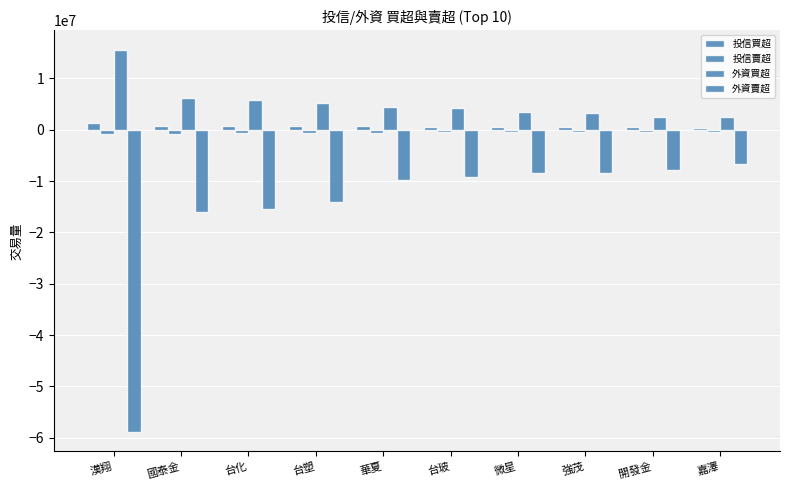

Is it true that 投信賣超 equals -215765 at 嘉澤?

False